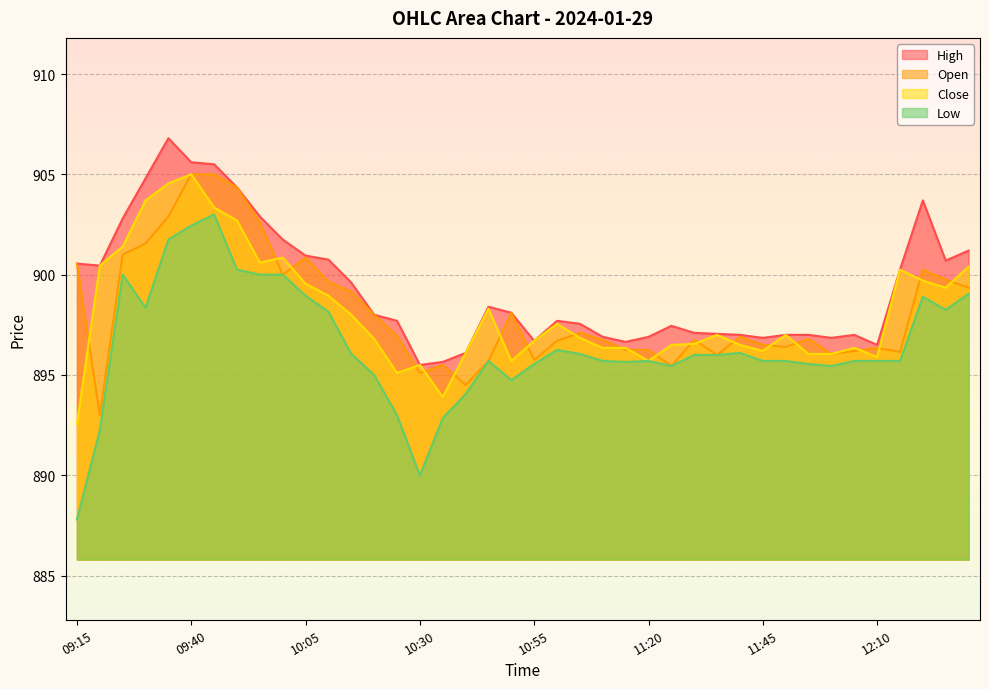

What is the maximum value shown in the chart?

906.8